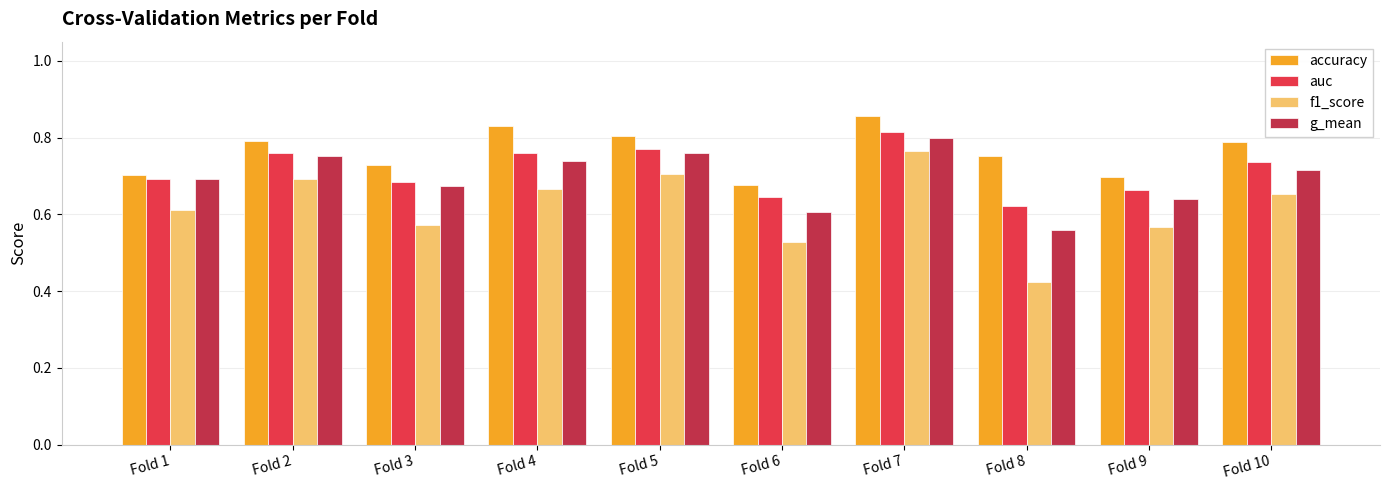

How many groups of bars are there?

10